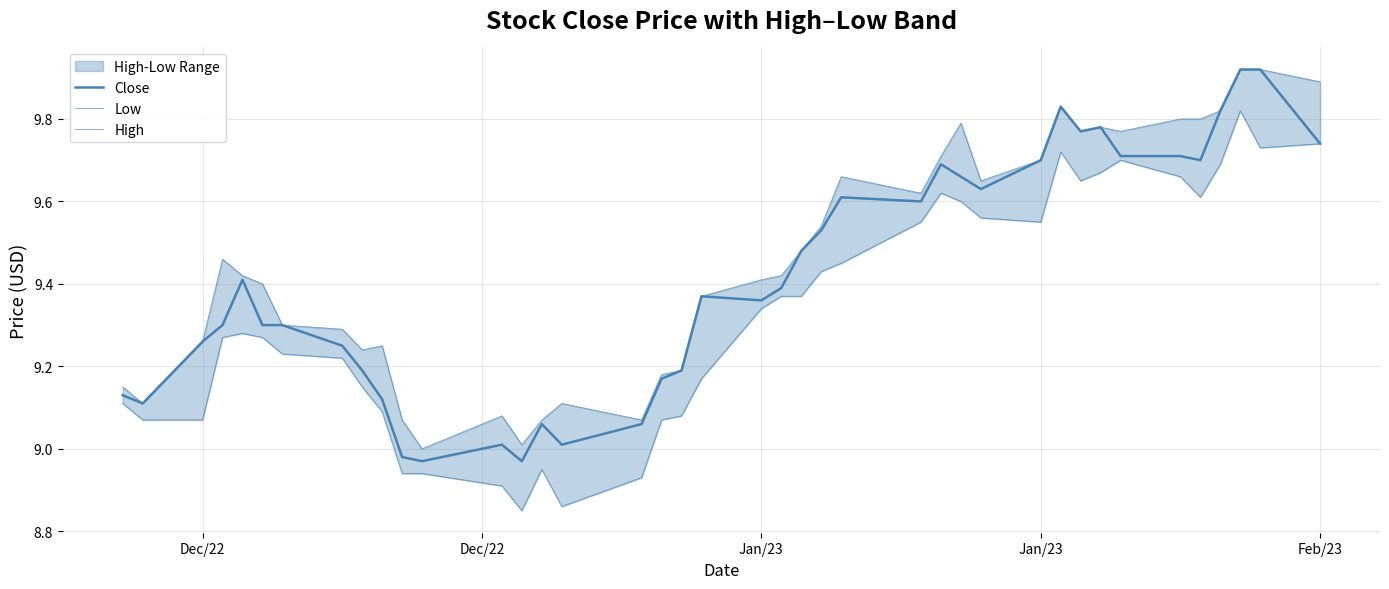

In Low, how many points are lower than both neighbors (excluding endpoints)?

6